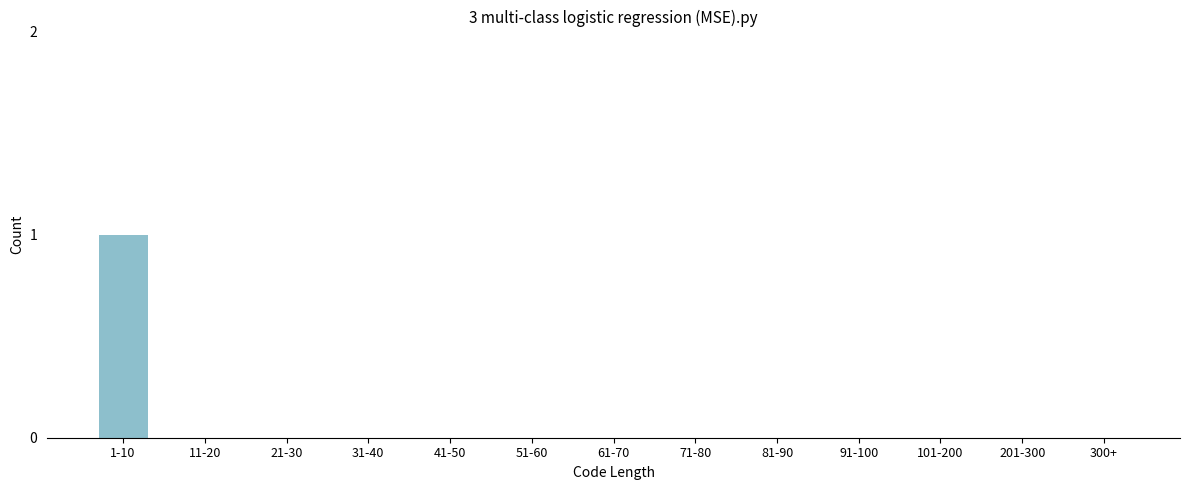

Reading left to right, what are all the values shown in this chart?

1-10=1	11-20=0	21-30=0	31-40=0	41-50=0	51-60=0	61-70=0	71-80=0	81-90=0	91-100=0	101-200=0	201-300=0	300+=0